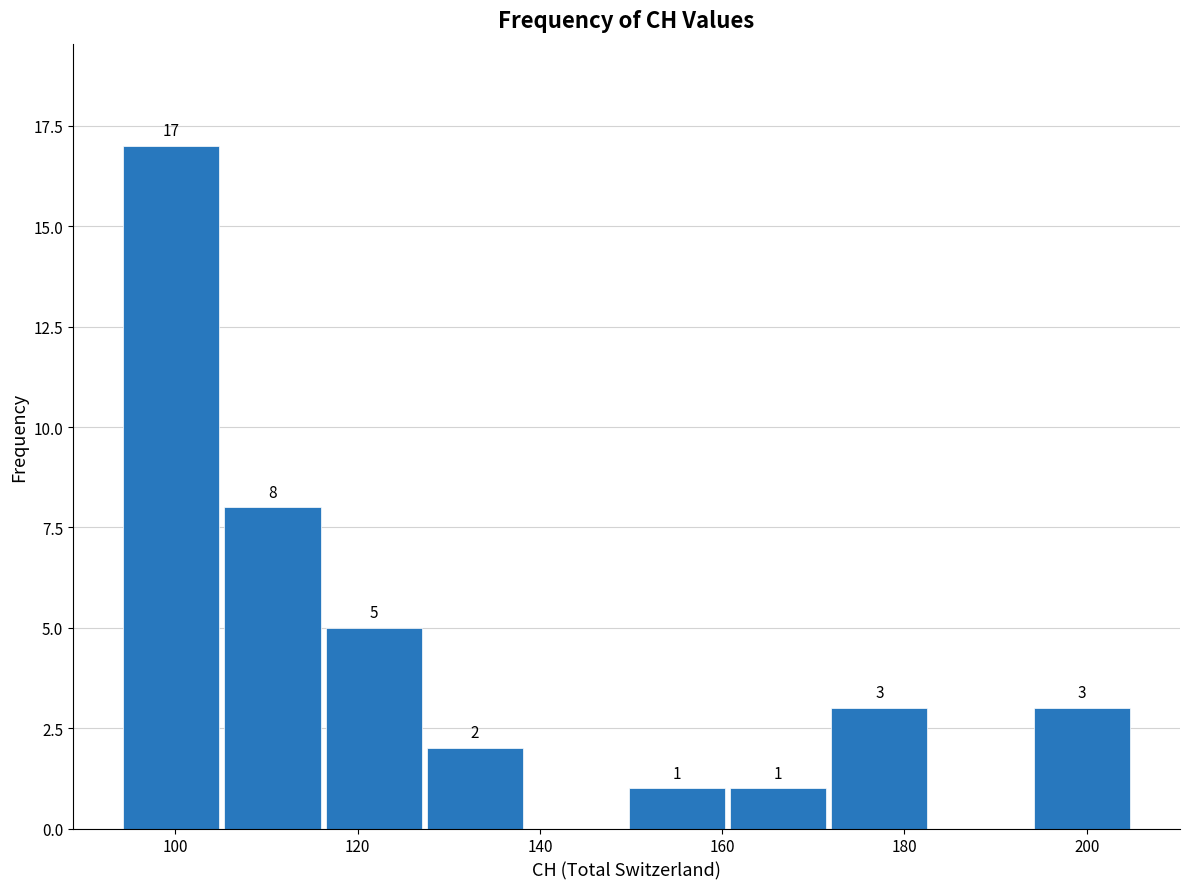

Over which range of the x-axis is the bar tallest?

94 to 106